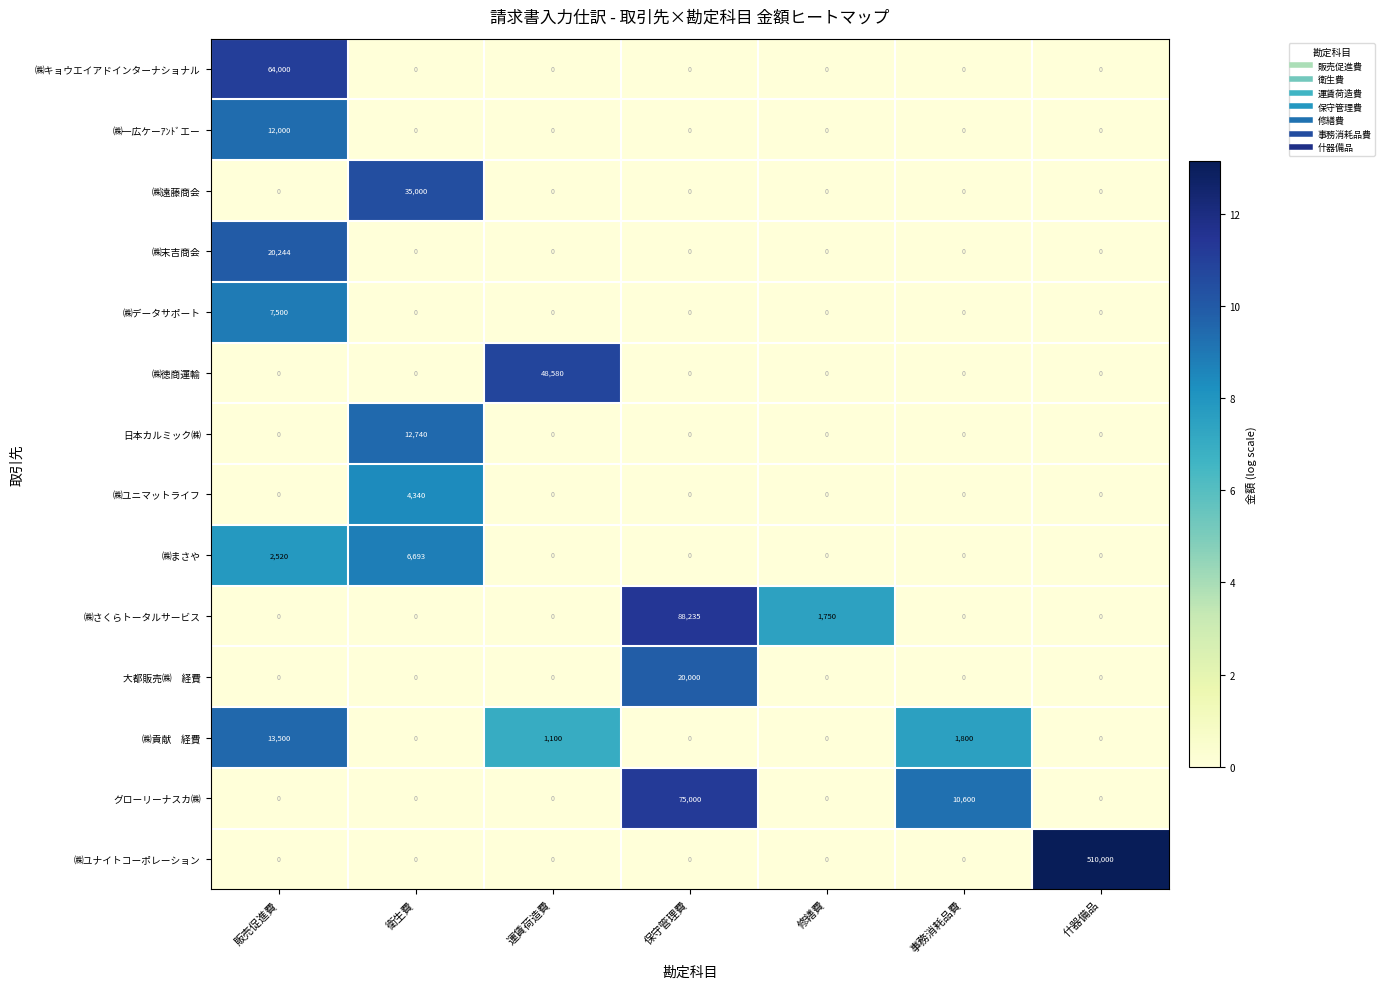

What is the difference between the second highest and minimum values in the ㈱さくらトータルサービス series?

1750